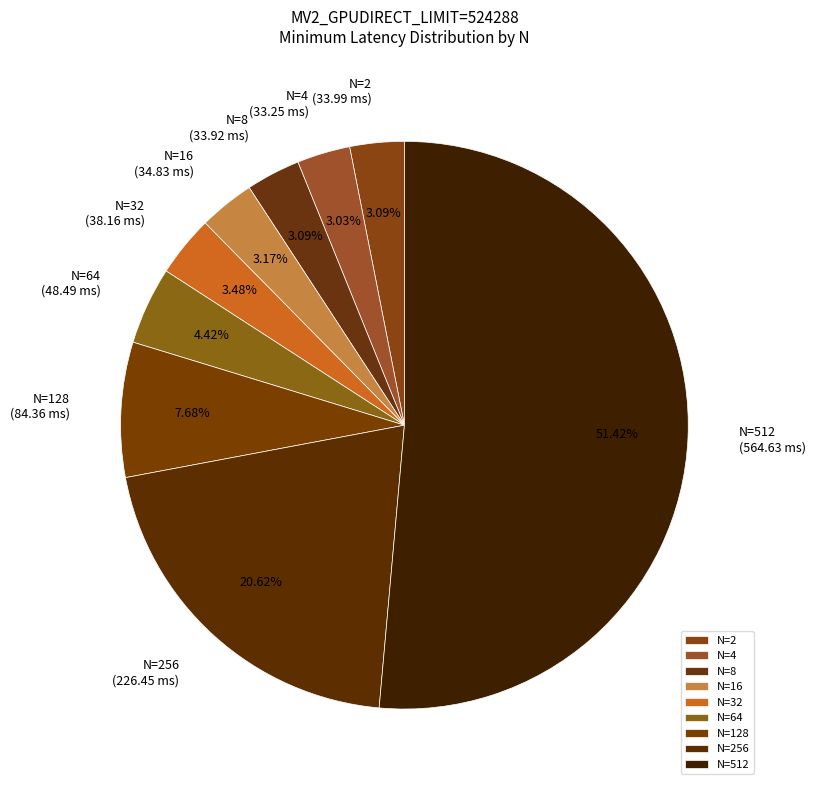

To the nearest percent, what portion does N=64 represent?

4%